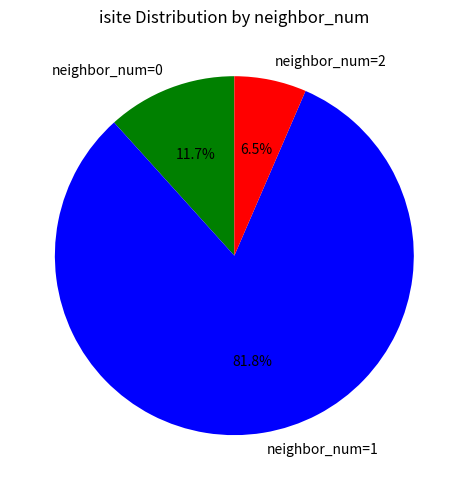

Which slice represents more than half of the pie?

neighbor_num=1